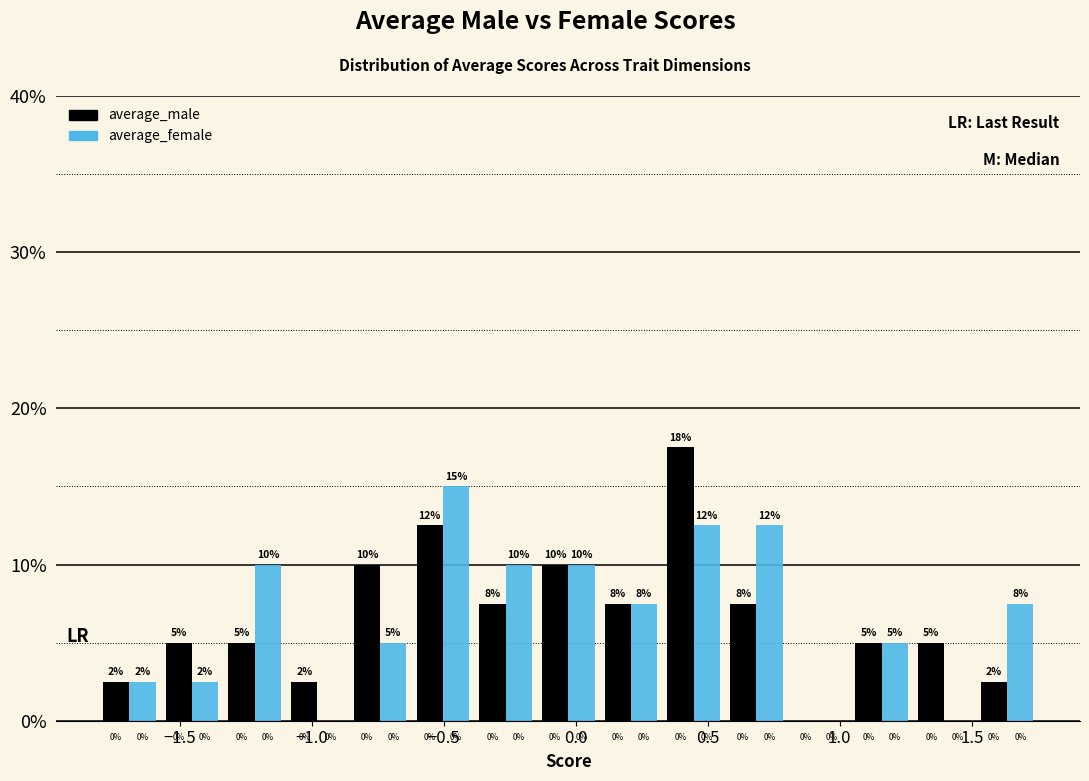

In the average_male series, which range on the x-axis has the tallest bar?

0.35 to 0.55